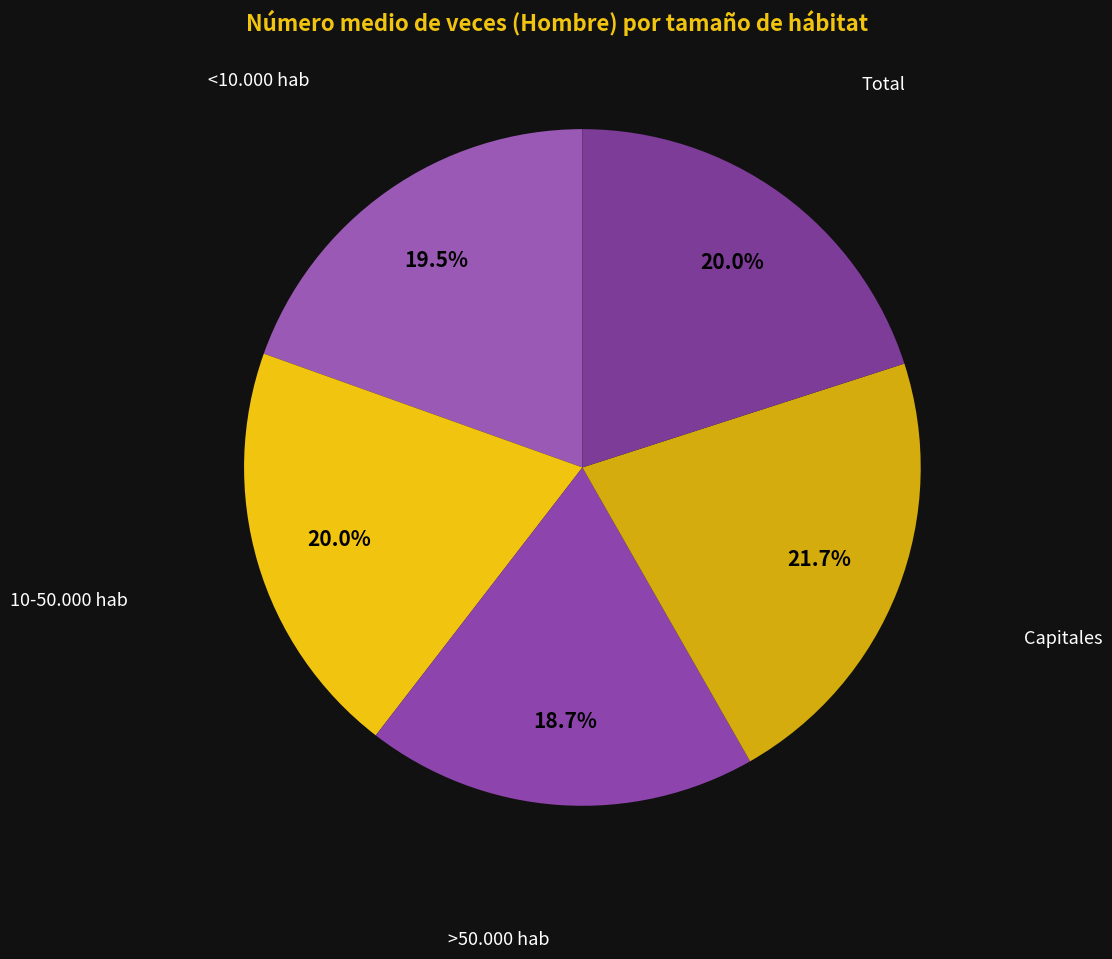

How many slices are in this pie chart?

5